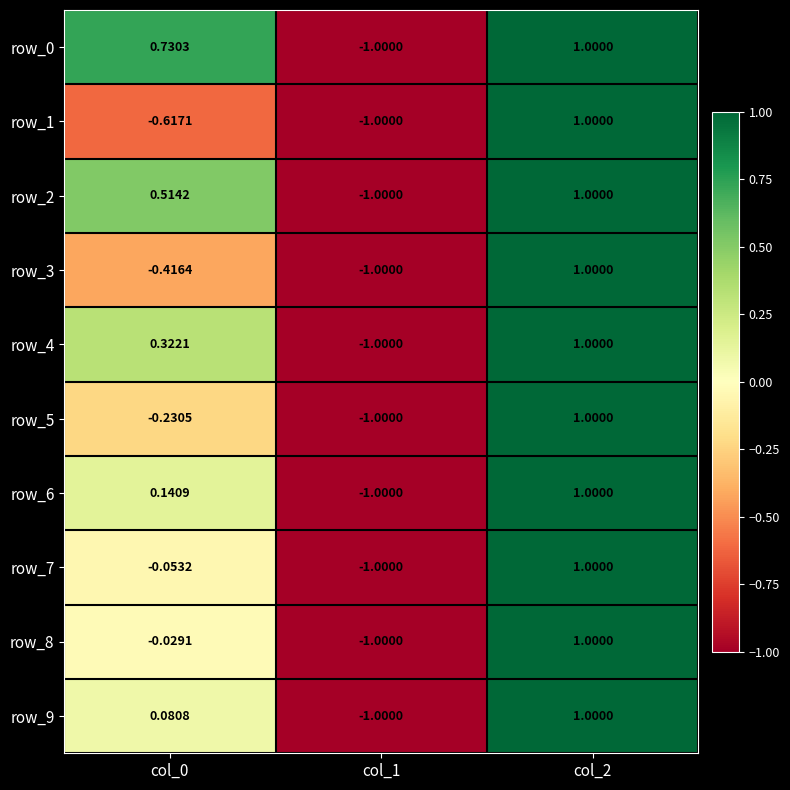

Is the value of row_5 at col_0 greater than the value of row_8 at col_0?

No